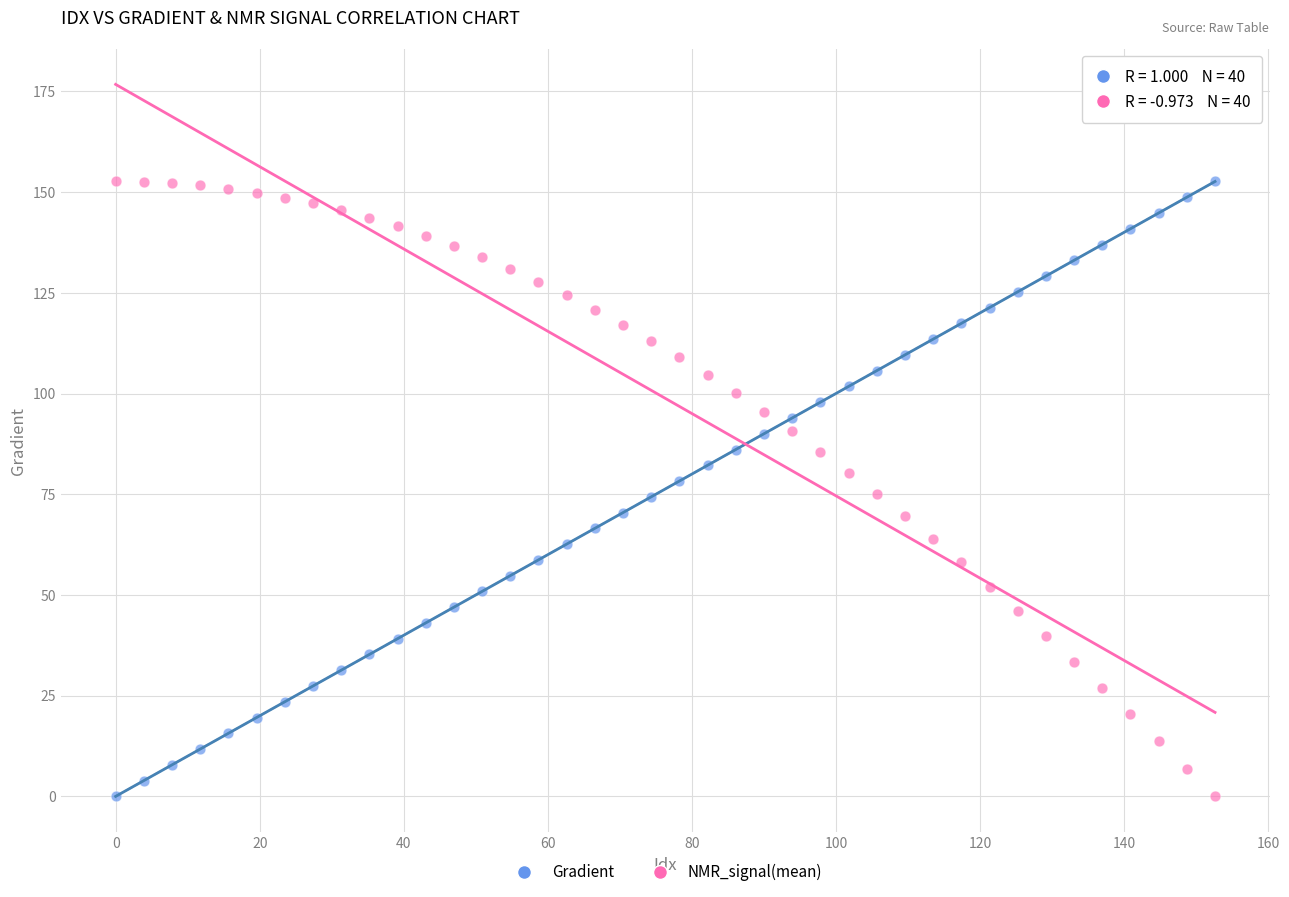

What is the X range (max minus min) for the scatter plot?

152.6